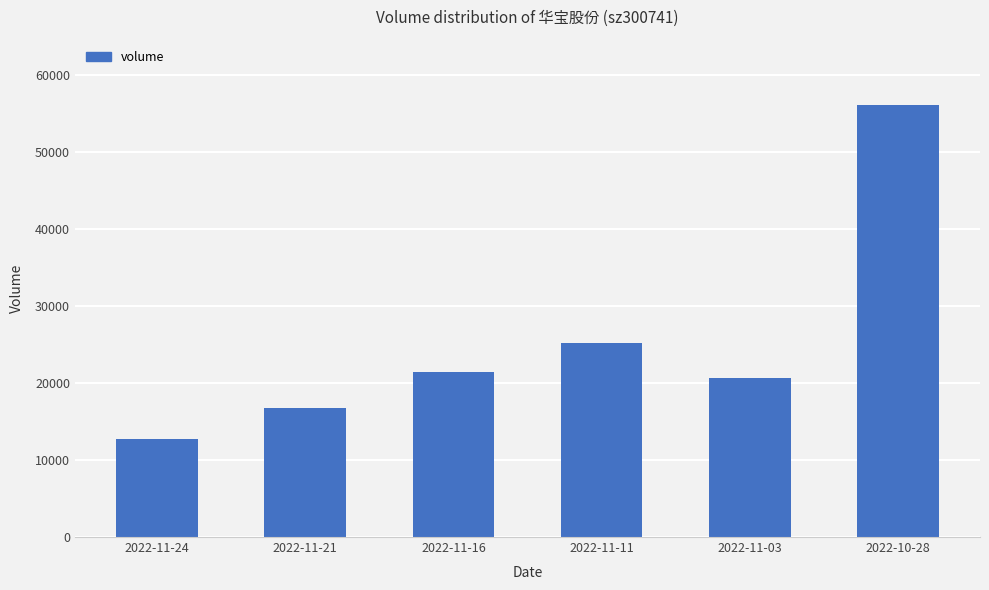

What value does the data have at 2022-10-28, to the nearest 50?

56150